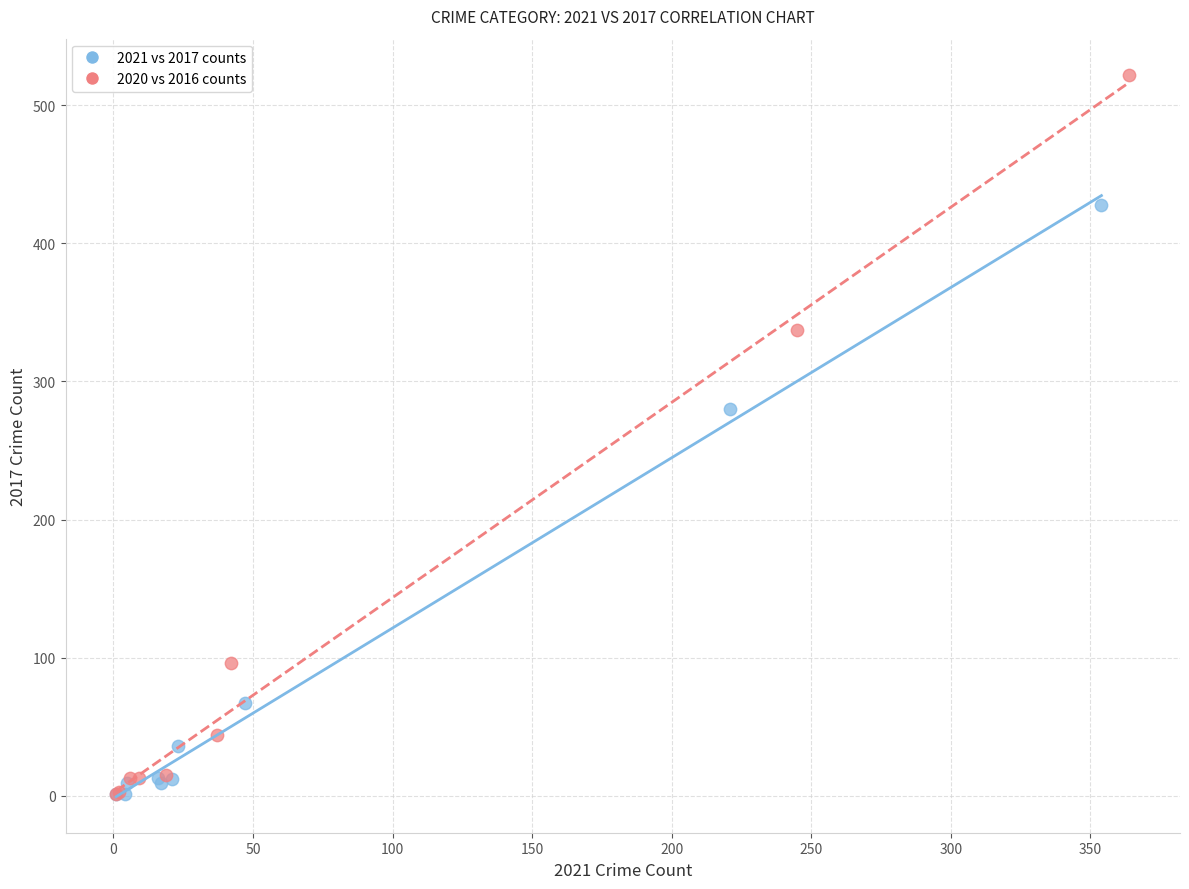

Which series reaches the maximum Y coordinate?

2020 vs 2016 counts